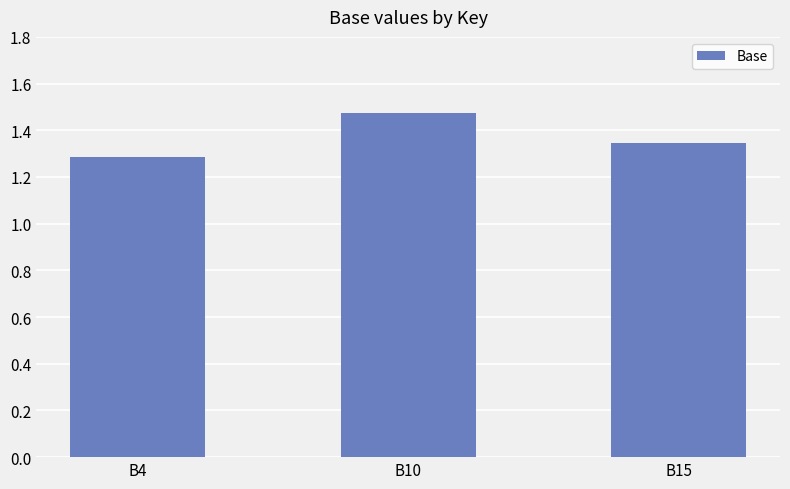

Which has a higher value, B10 or B15?

B10